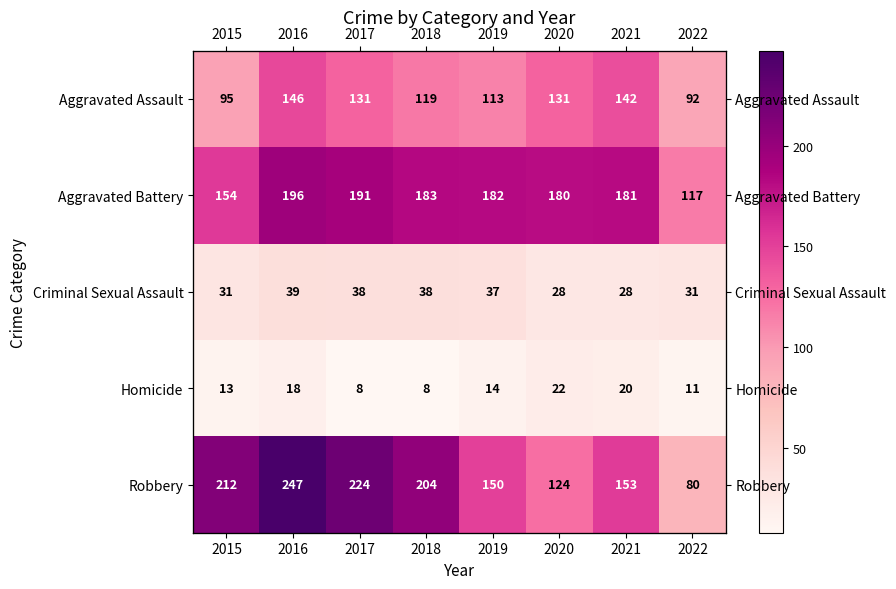

How many values in the Aggravated Battery series exceed 182?

3